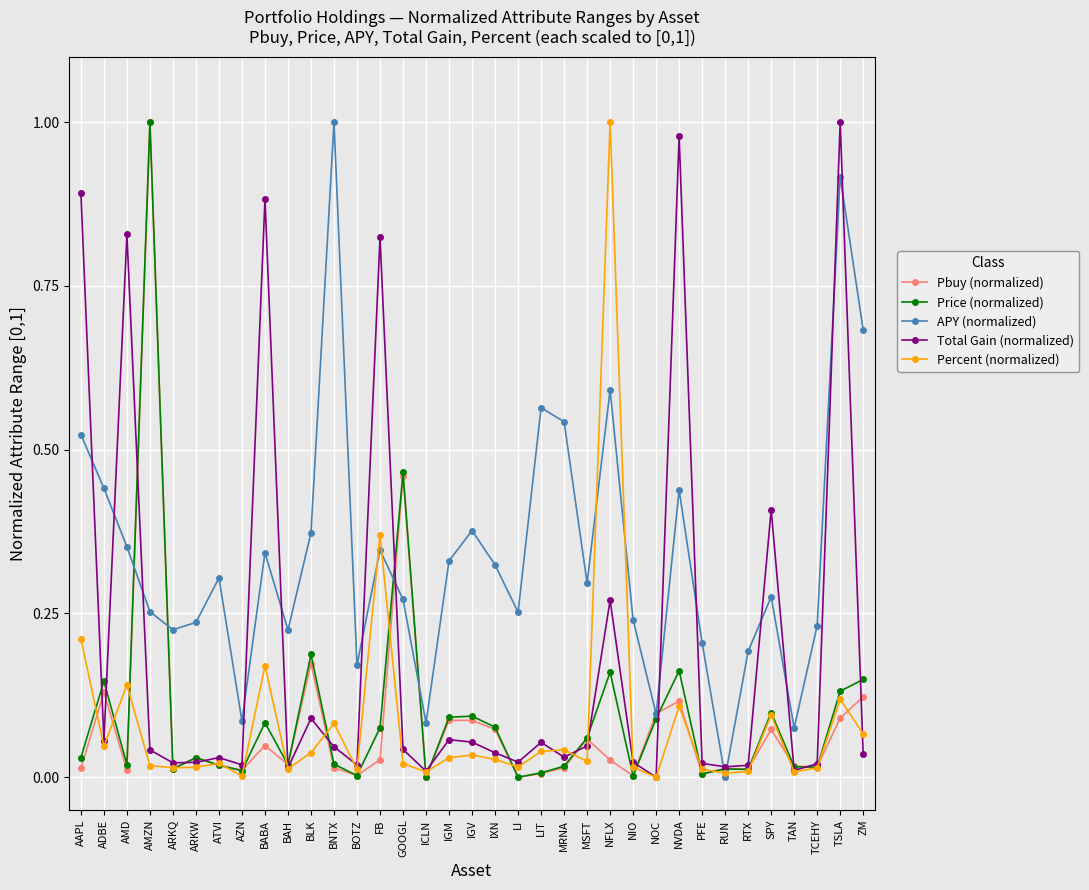

Between ARKW and NFLX, which series saw the biggest shift?

Percent (normalized)